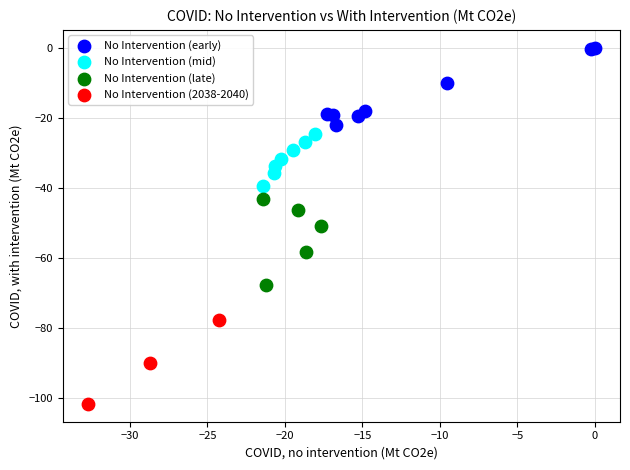

Which series reaches the minimum Y coordinate?

No Intervention (2038-2040)